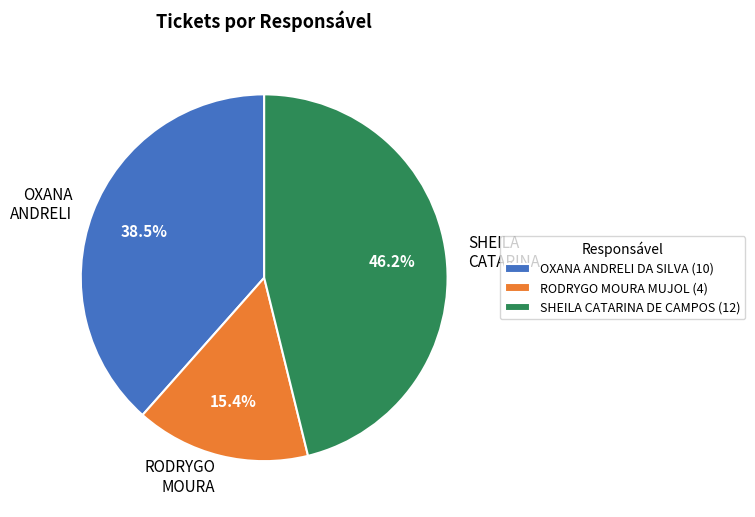

Between RODRYGO MOURA and SHEILA CATARINA, which is larger?

SHEILA CATARINA